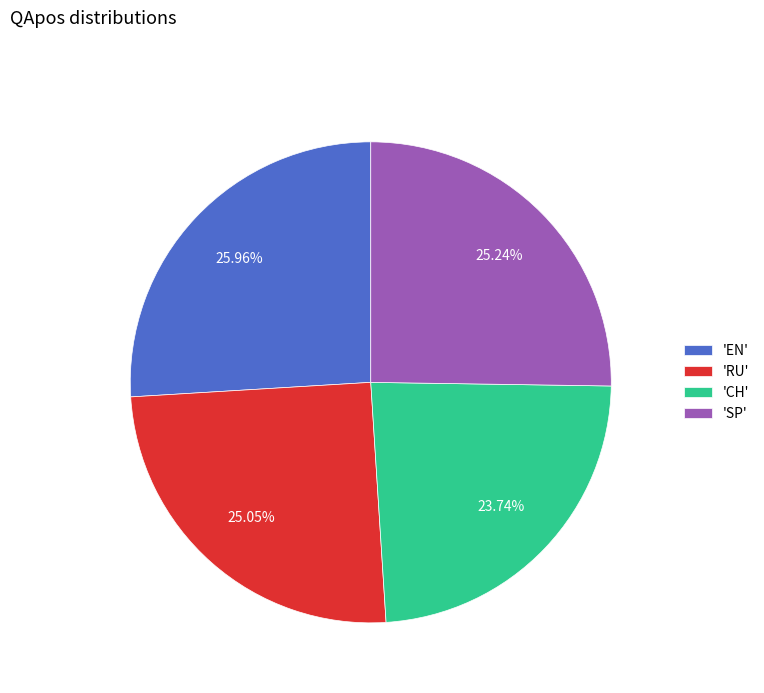

Combined, do 'CH' and 'SP' account for over 50%?

No